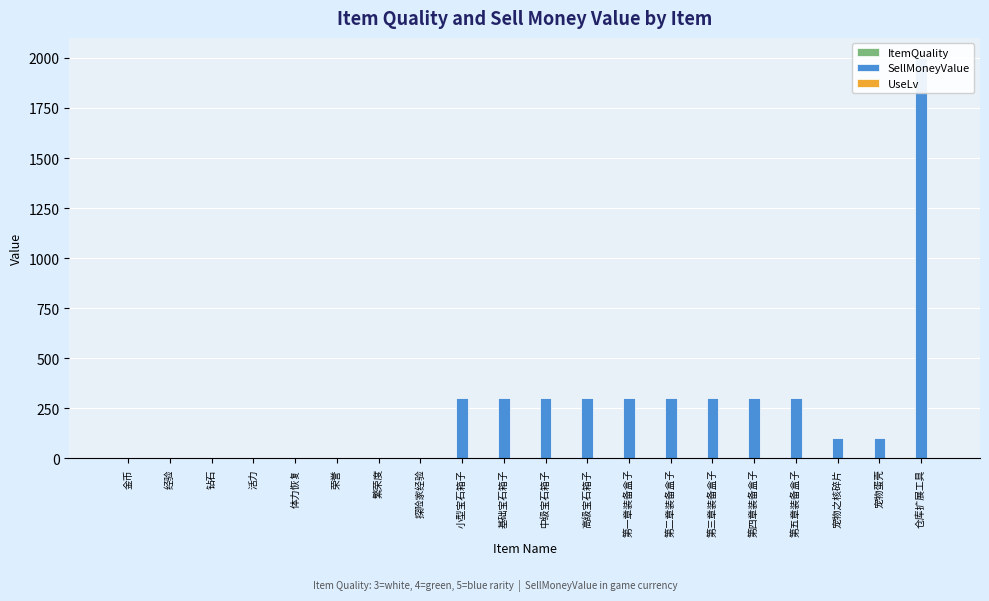

Which series has the largest range (max minus min)?

SellMoneyValue